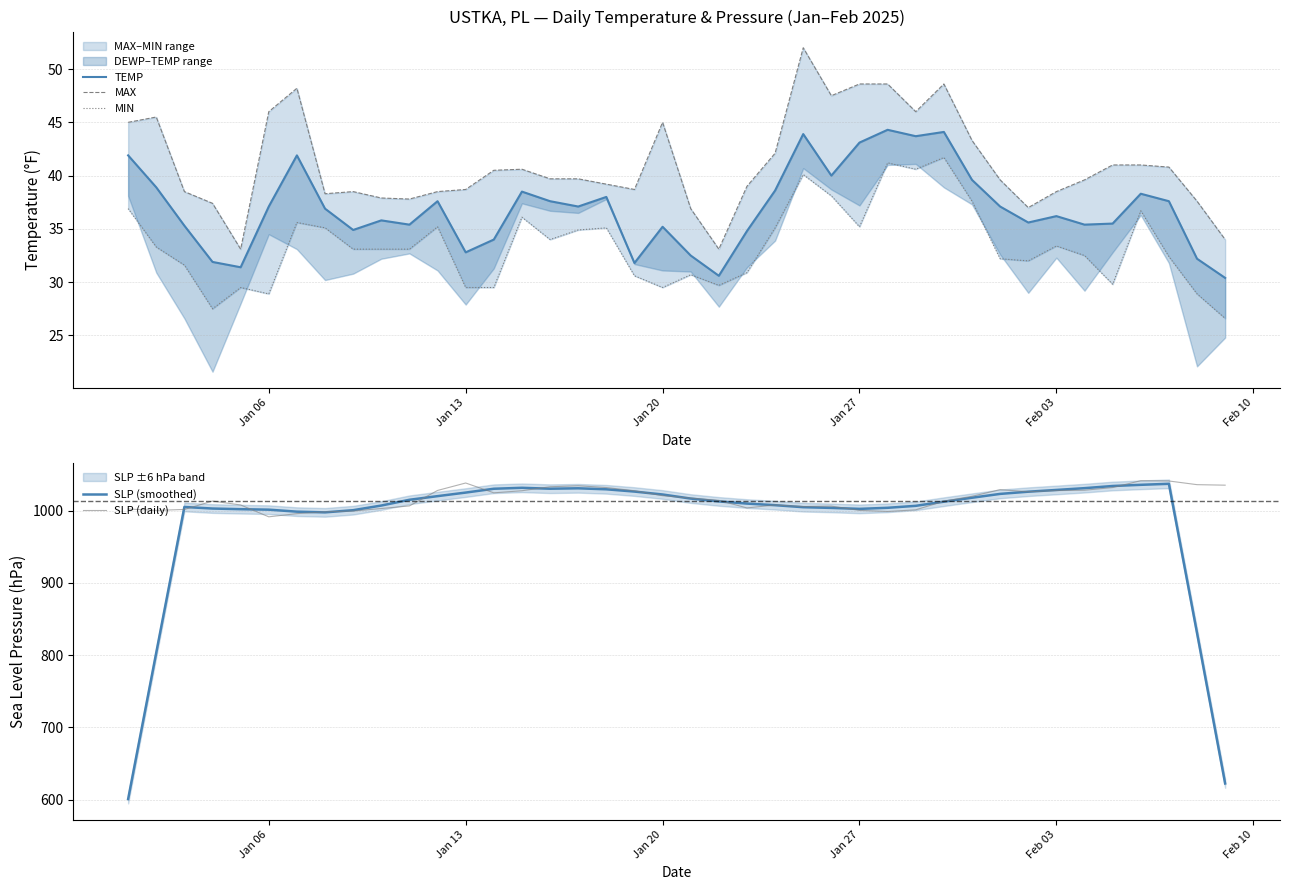

What is the greatest value displayed?

1041.3